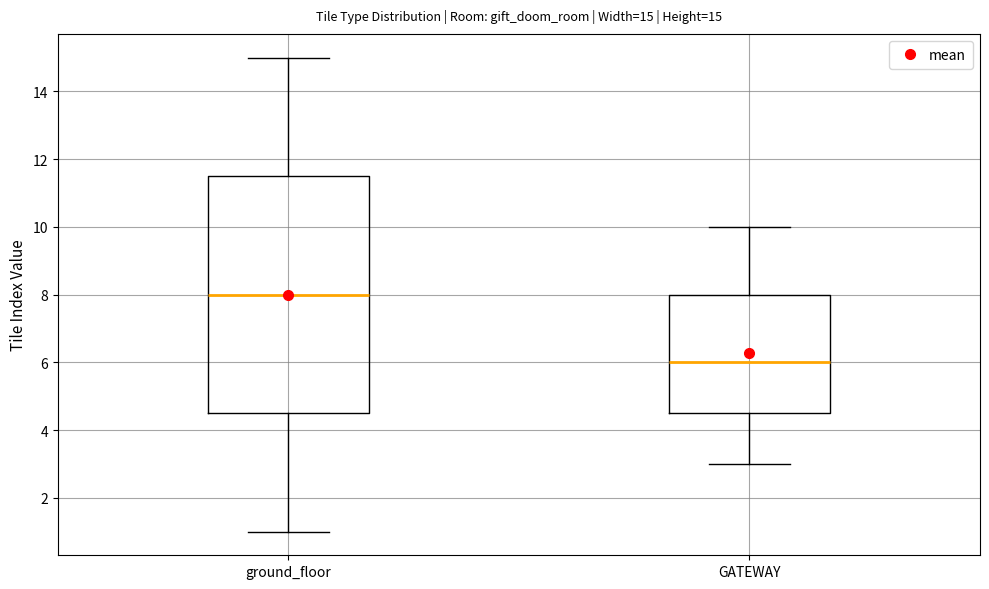

Comparing the boxes themselves (not the whiskers), which one is the tallest?

ground_floor